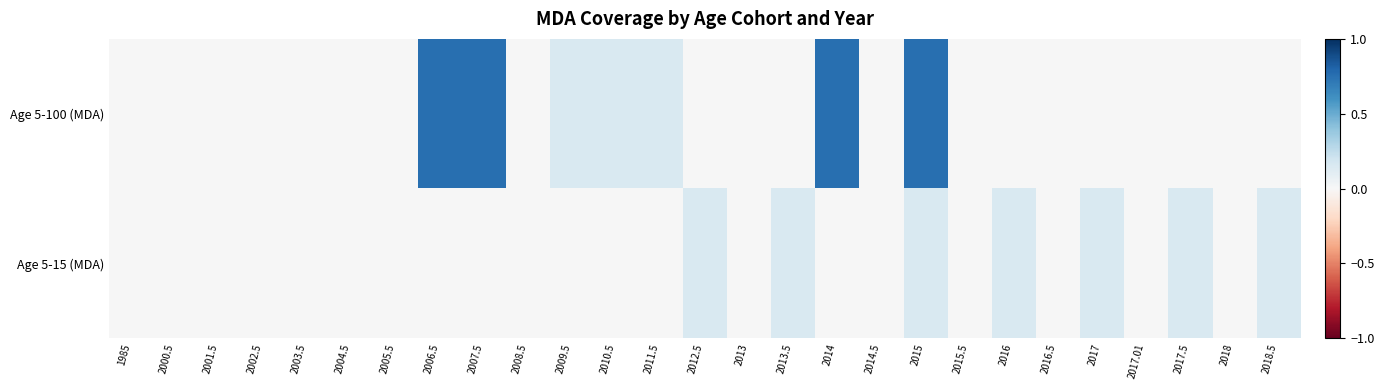

Reading left to right, extract all data points from this chart.

Age 5-100 (MDA): 1985=0.0	2000.5=0.0	2001.5=0.0	2002.5=0.0	2003.5=0.0	2004.5=0.0	2005.5=0.0	2006.5=0.8	2007.5=0.8	2008.5=0.0	2009.5=0.1	2010.5=0.1	2011.5=0.1	2012.5=0.0	2013=0.0	2013.5=0.0	2014=0.8	2014.5=0.0	2015=0.8	2015.5=0.0	2016=0.0	2016.5=0.0	2017=0.0	2017.01=0.0	2017.5=0.0	2018=0.0	2018.5=0.0
Age 5-15 (MDA): 1985=0.0	2000.5=0.0	2001.5=0.0	2002.5=0.0	2003.5=0.0	2004.5=0.0	2005.5=0.0	2006.5=0.0	2007.5=0.0	2008.5=0.0	2009.5=0.0	2010.5=0.0	2011.5=0.0	2012.5=0.1	2013=0.0	2013.5=0.1	2014=0.0	2014.5=0.0	2015=0.1	2015.5=0.0	2016=0.1	2016.5=0.0	2017=0.1	2017.01=0.0	2017.5=0.1	2018=0.0	2018.5=0.1